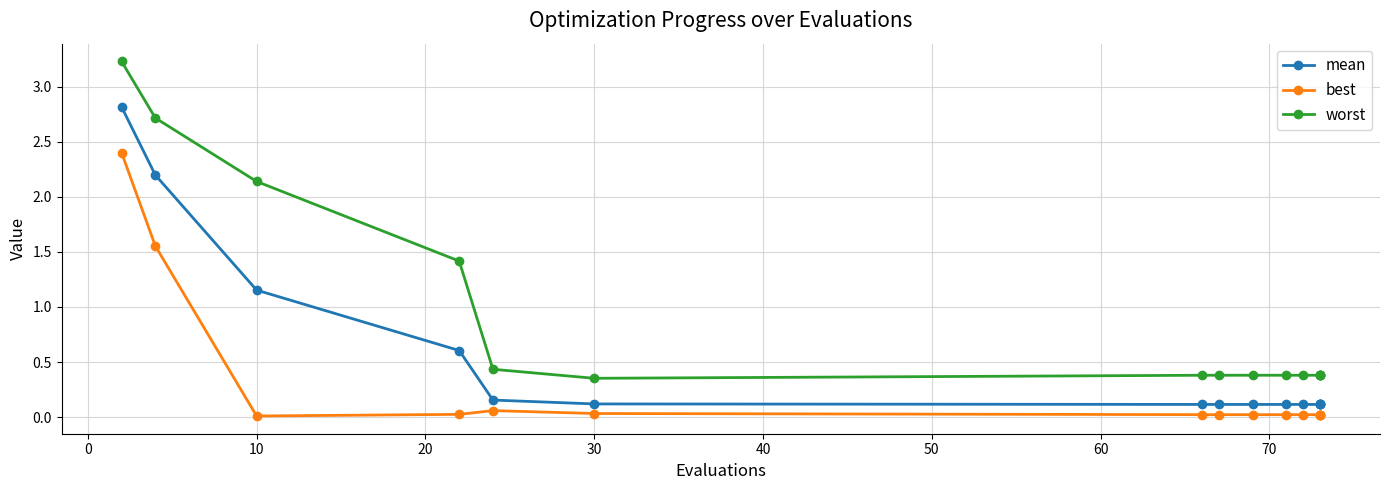

Which category has the lowest value across all series?

10